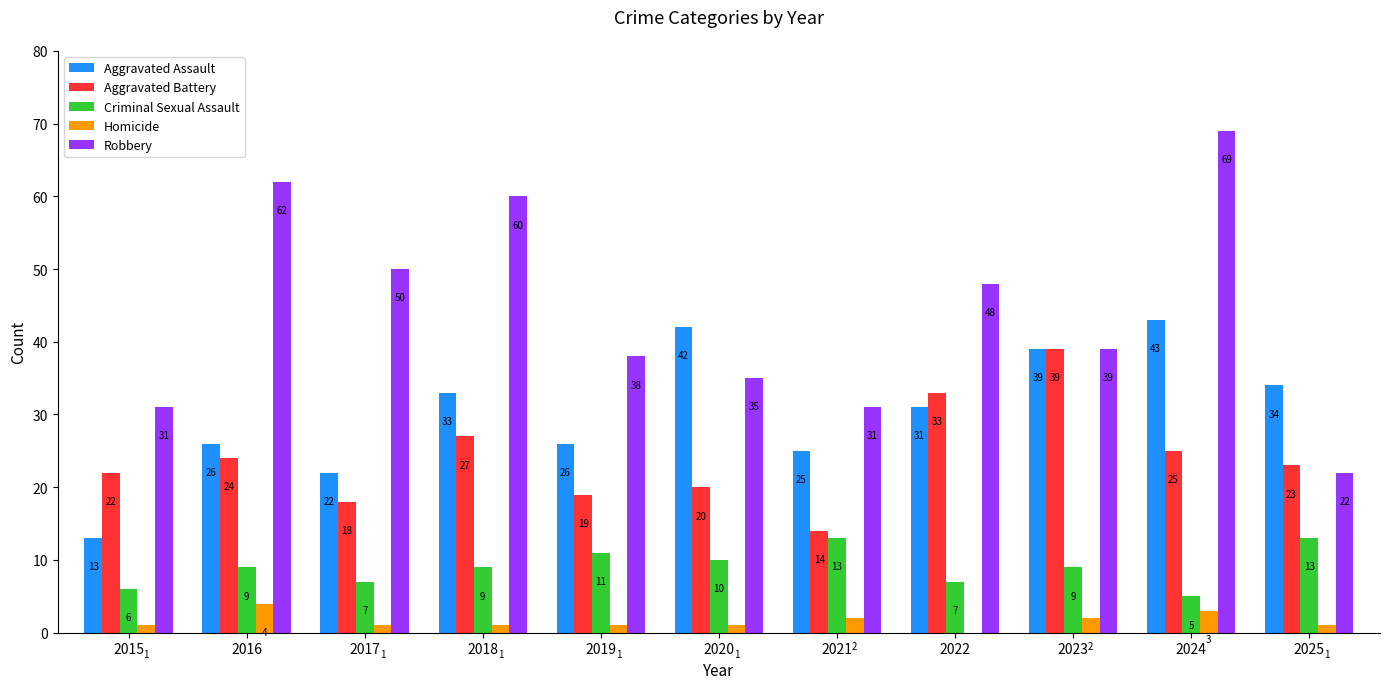

What is the sum of all Robbery values?

485